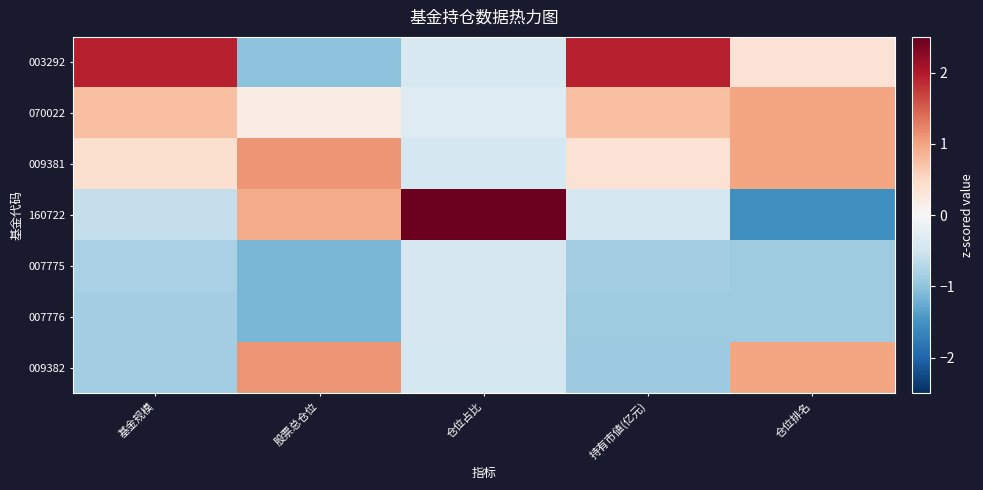

What is the spread (max minus min) of values at 仓位占比?

2.9